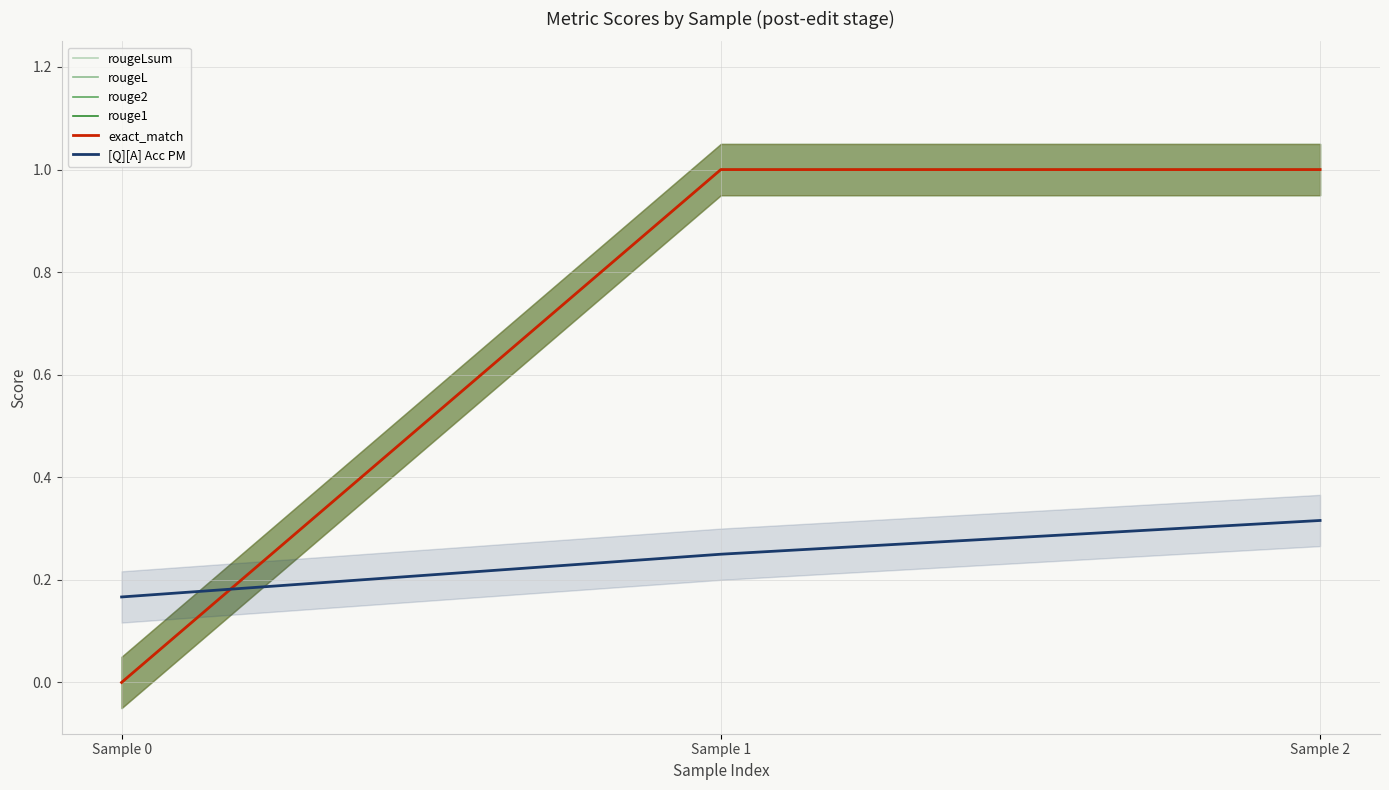

What is the difference between the highest and lowest values at Sample 2?

0.7